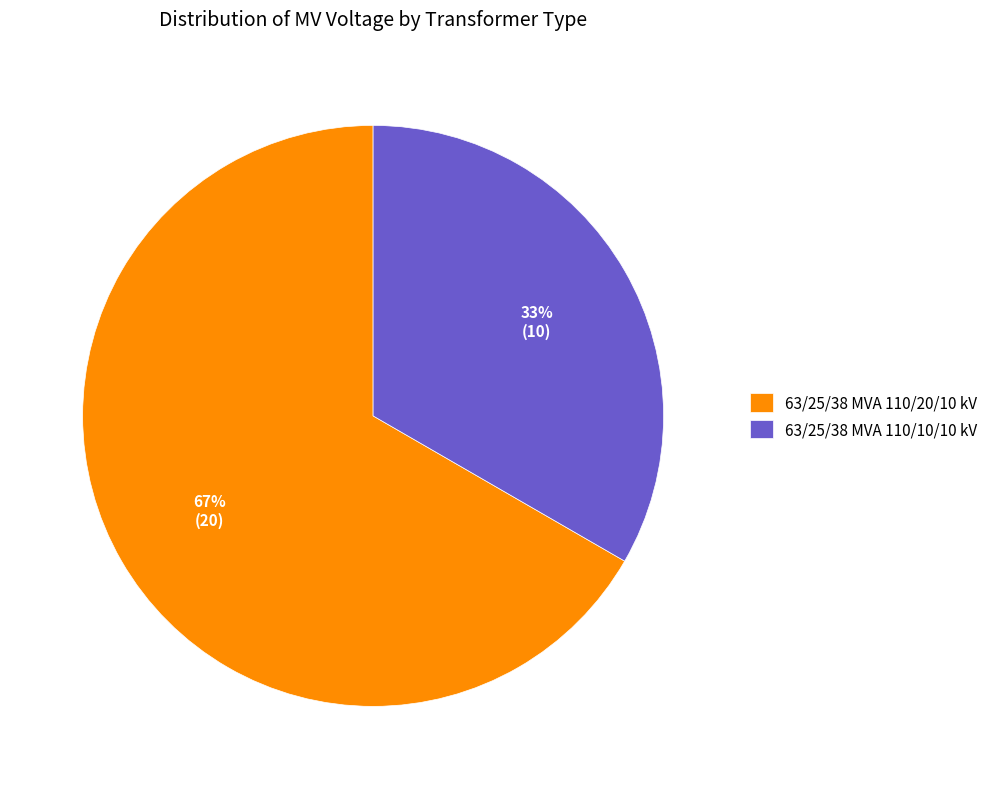

To the nearest percent, what portion does 63/25/38 MVA 110/10/10 kV represent?

33%